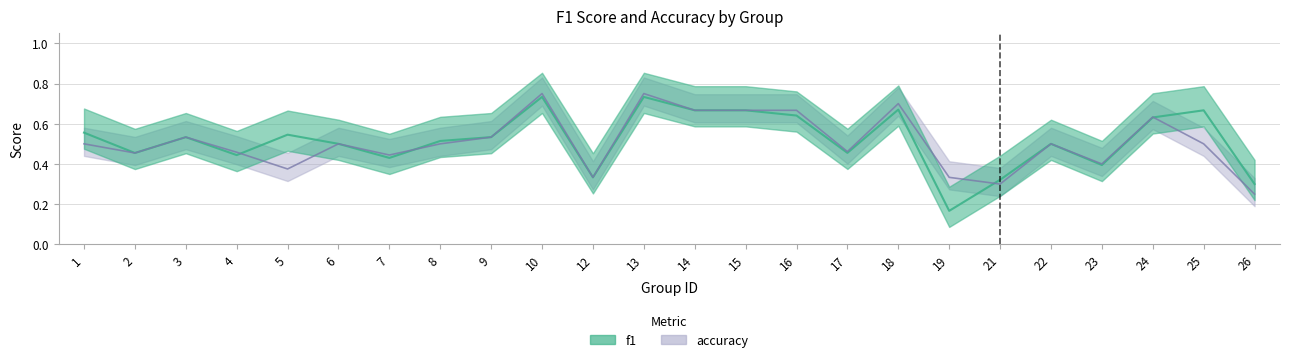

What is the value of the accuracy point at the 4th from the left?

0.5